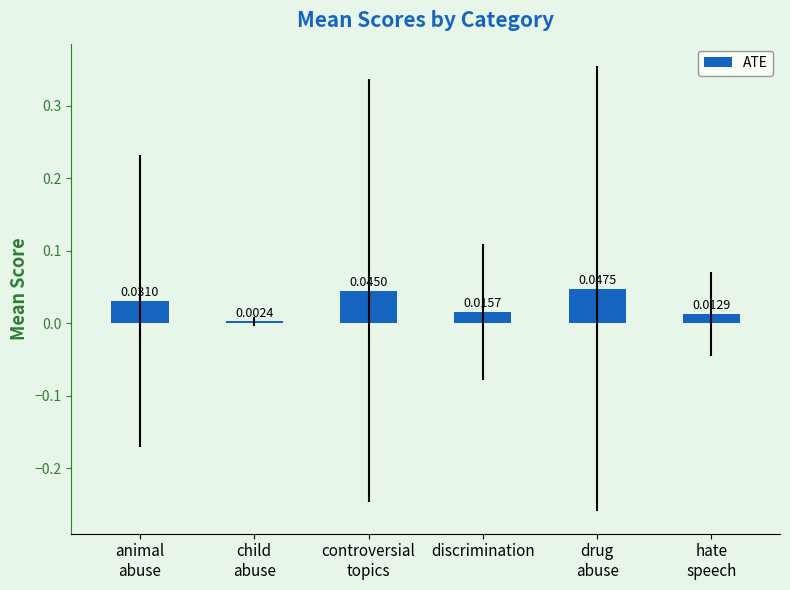

How many bars are there in total?

6